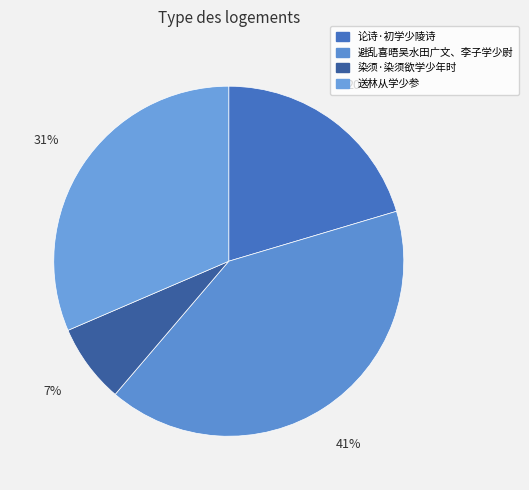

To the nearest percent, what is the difference between the 避乱喜晤吴水田广文、李子学少尉 and 染须·染须欲学少年时 slice percentages?

34%